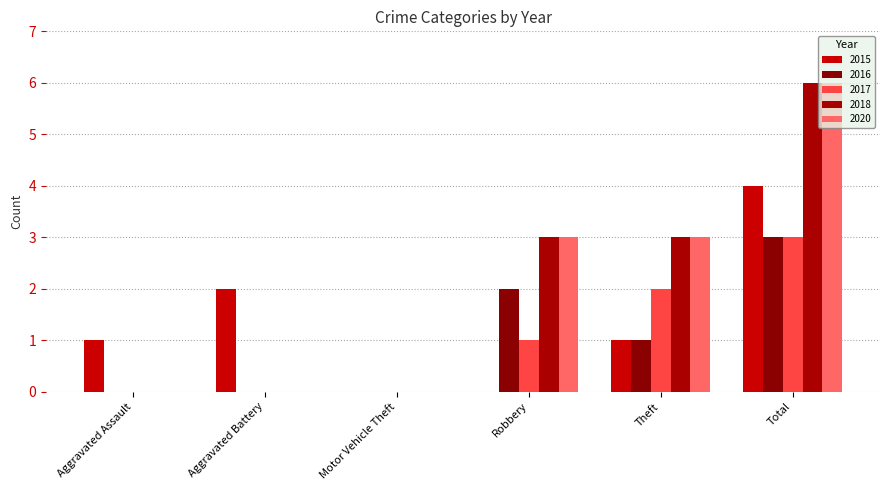

How many categories are shown in the chart?

6